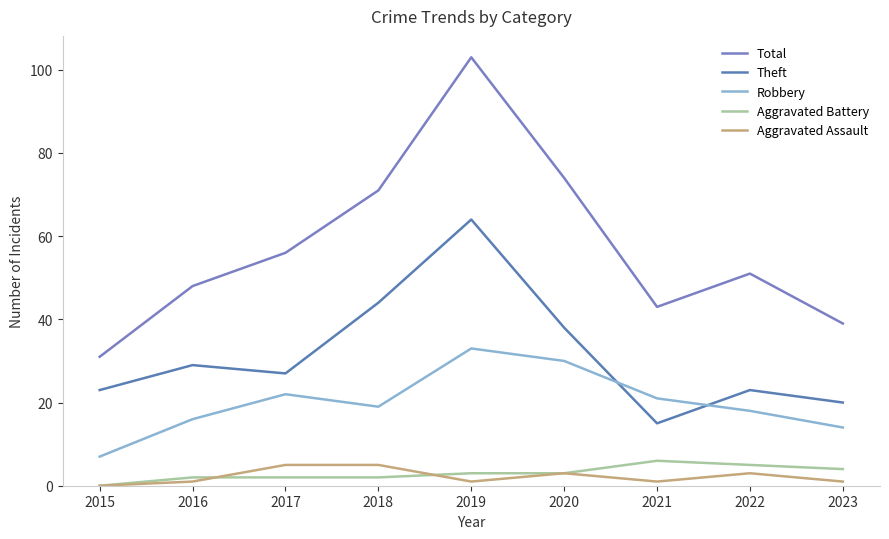

List the labels in order of Theft value, largest first.

2019, 2018, 2020, 2016, 2017, 2015, 2022, 2023, 2021